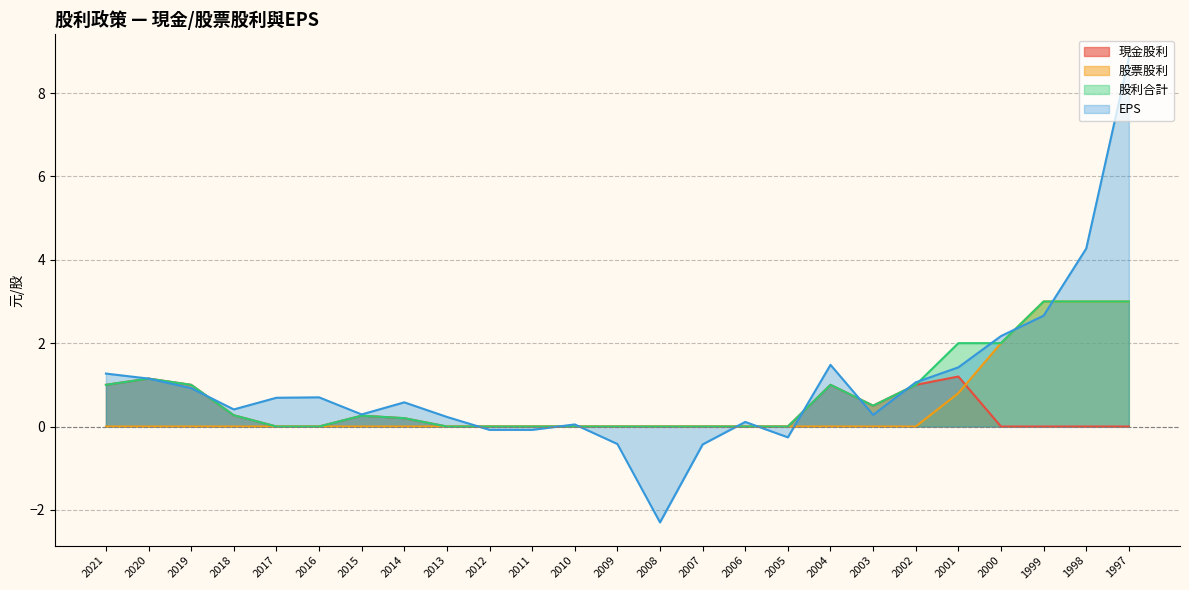

True or false: 現金股利 has a value of -0.7 at 2016.

False